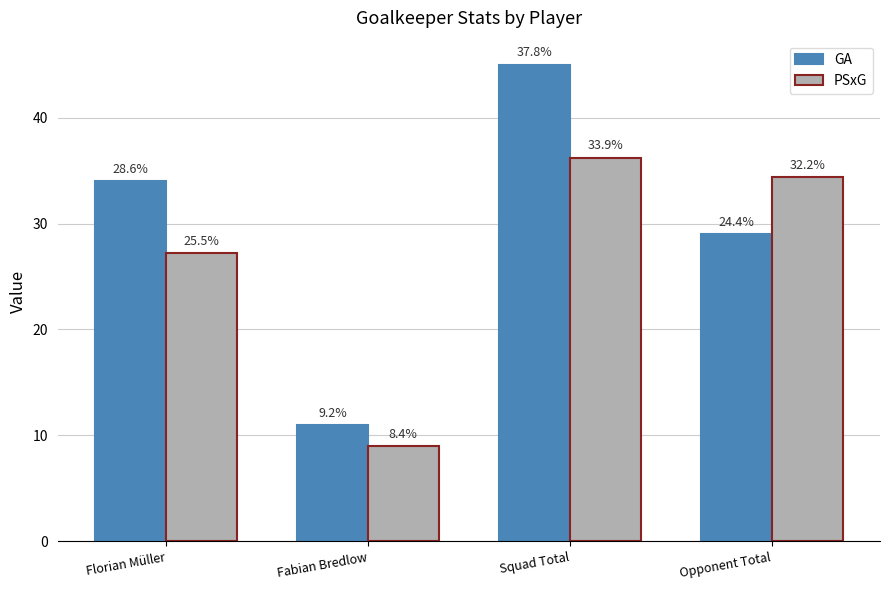

What is the sum of the GA values at Fabian Bredlow and Squad Total?

56.0